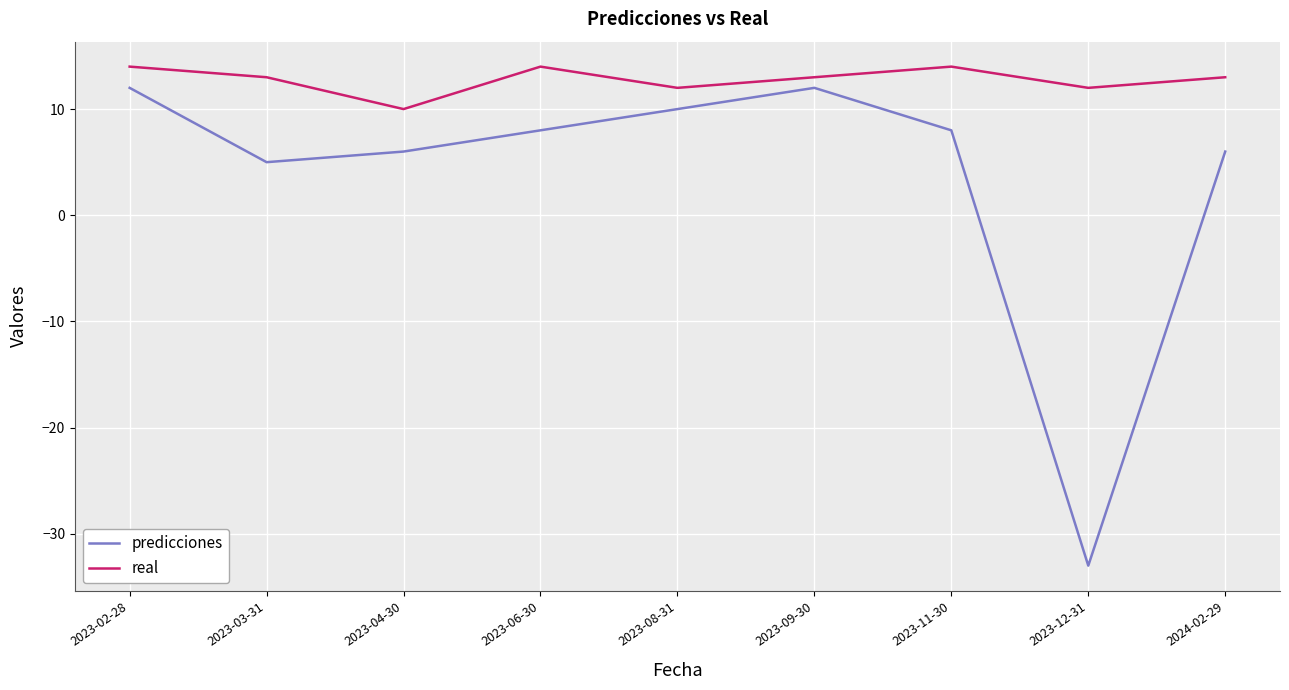

Reading left to right, list all the values displayed in this chart.

predicciones: 2023-02-28=12	2023-03-31=5	2023-04-30=6	2023-06-30=8	2023-08-31=10	2023-09-30=12	2023-11-30=8	2023-12-31=-33	2024-02-29=6
real: 2023-02-28=14	2023-03-31=13	2023-04-30=10	2023-06-30=14	2023-08-31=12	2023-09-30=13	2023-11-30=14	2023-12-31=12	2024-02-29=13